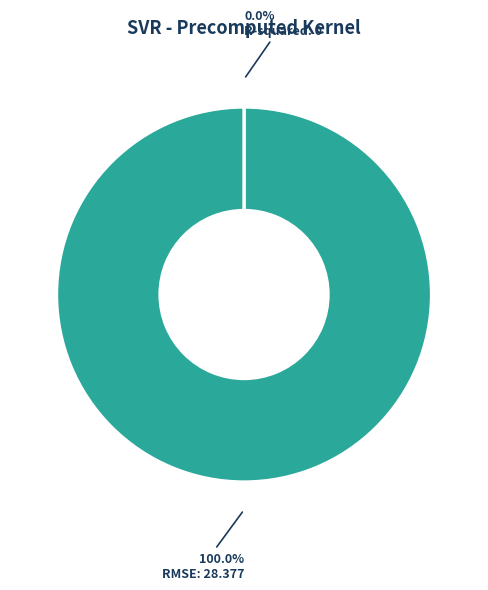

What is the total percentage of RMSE and R-squared?

100.0%